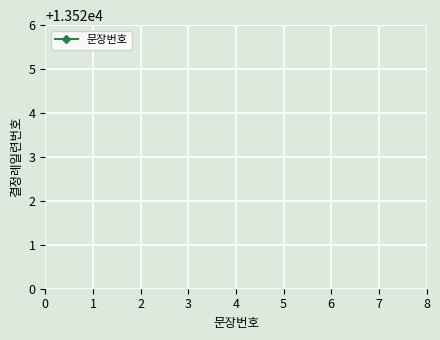

True or false: the data has more than 0 interior local peaks.

False